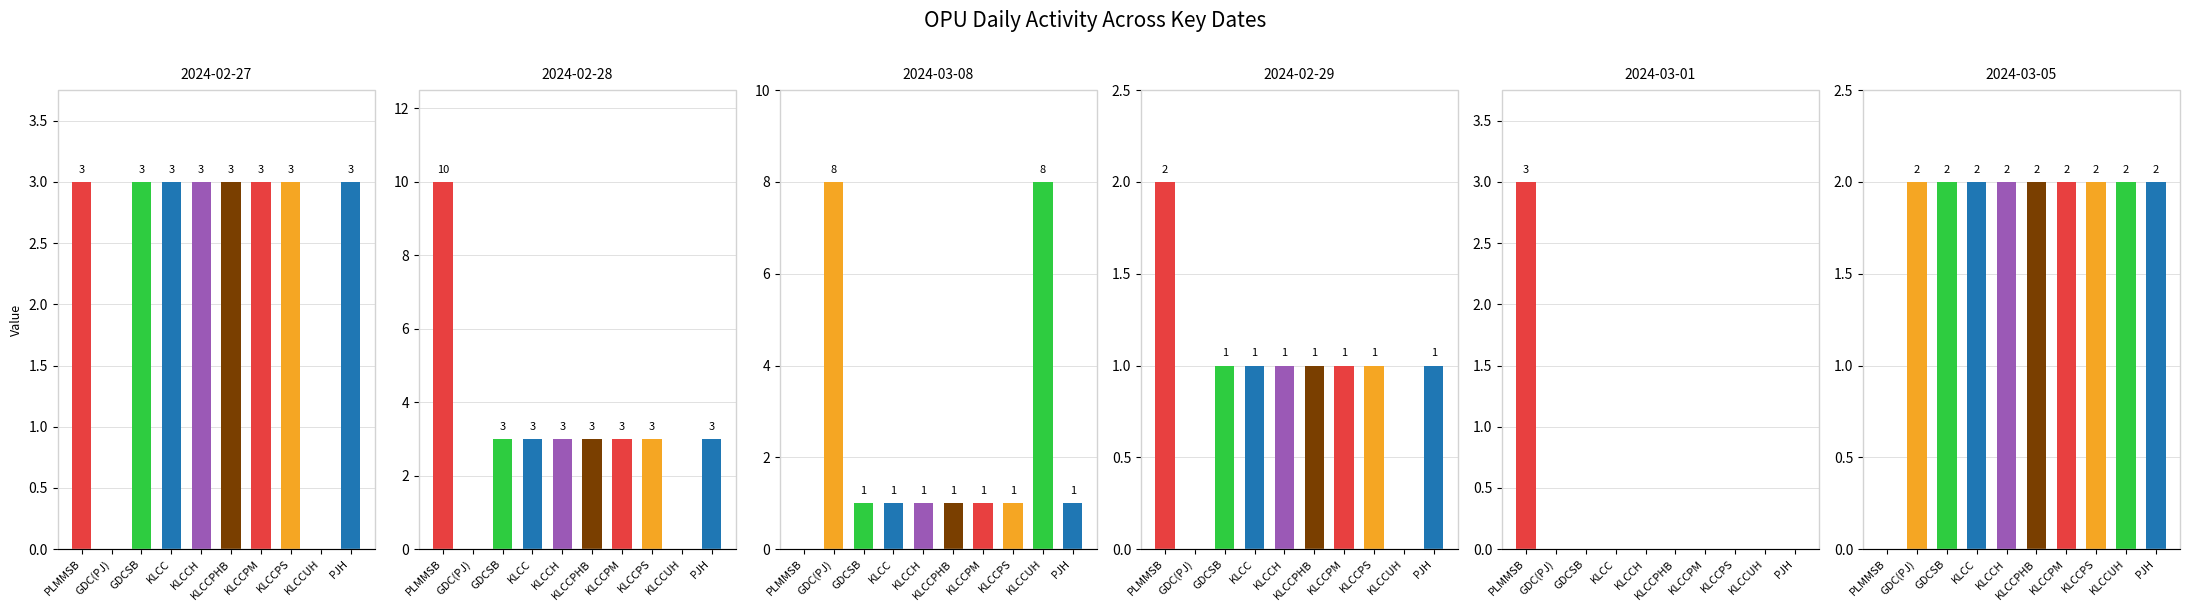

Where is 2024-03-08 nearest to the value 4?

GDCSB